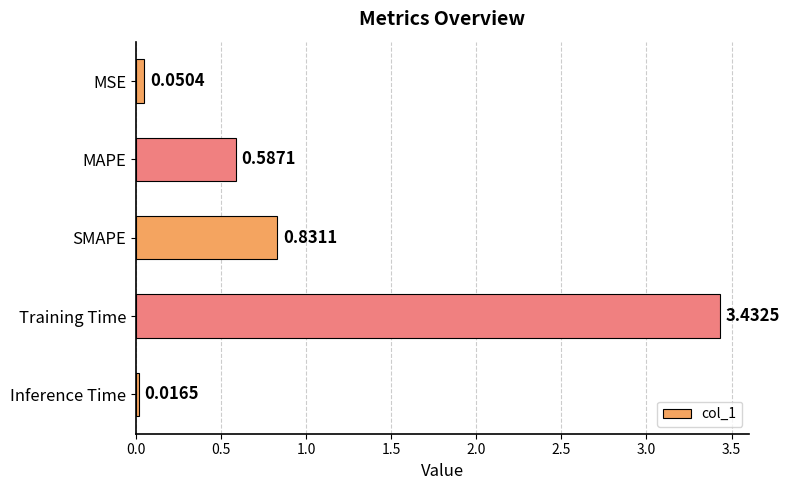

Are the bars grouped side by side (vs. stacked)?

No